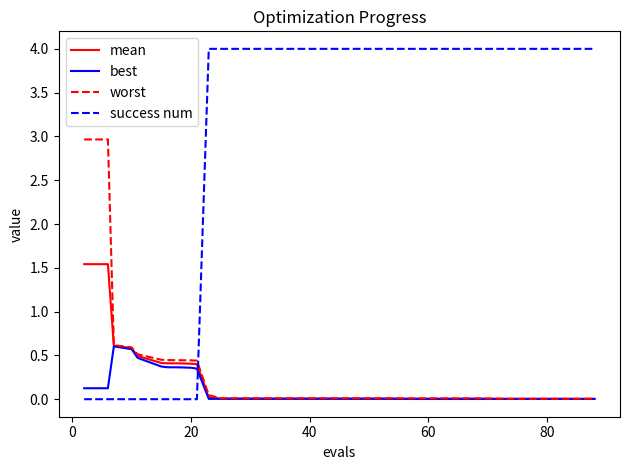

What is the maximum value for best?

0.6